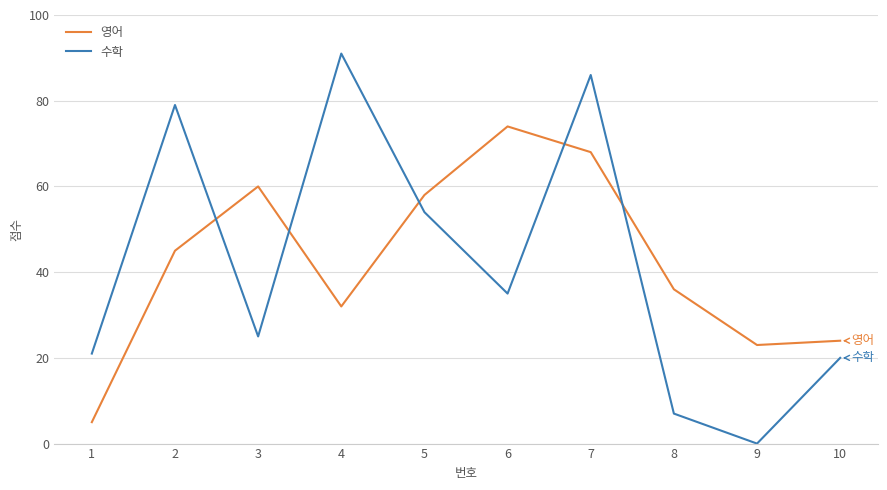

Read the 영어 value at 8.

36